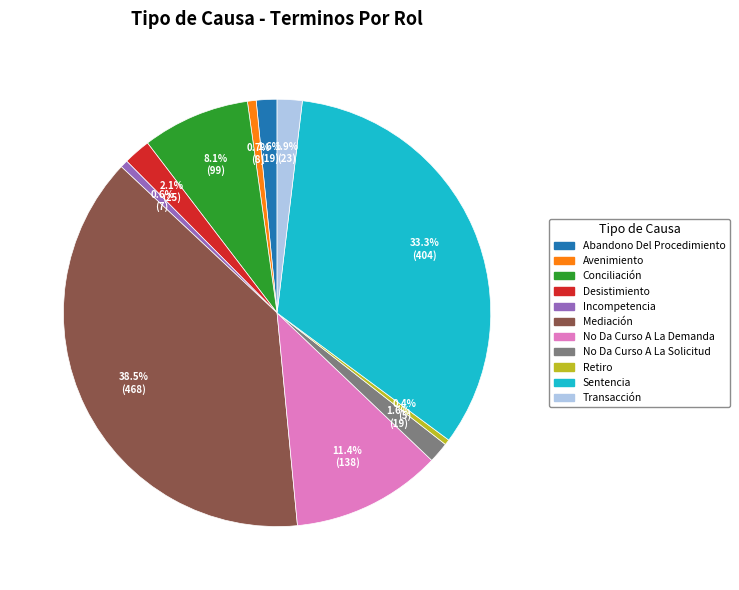

What percentage is NOT represented by No Da Curso A La Demanda?

88.6%